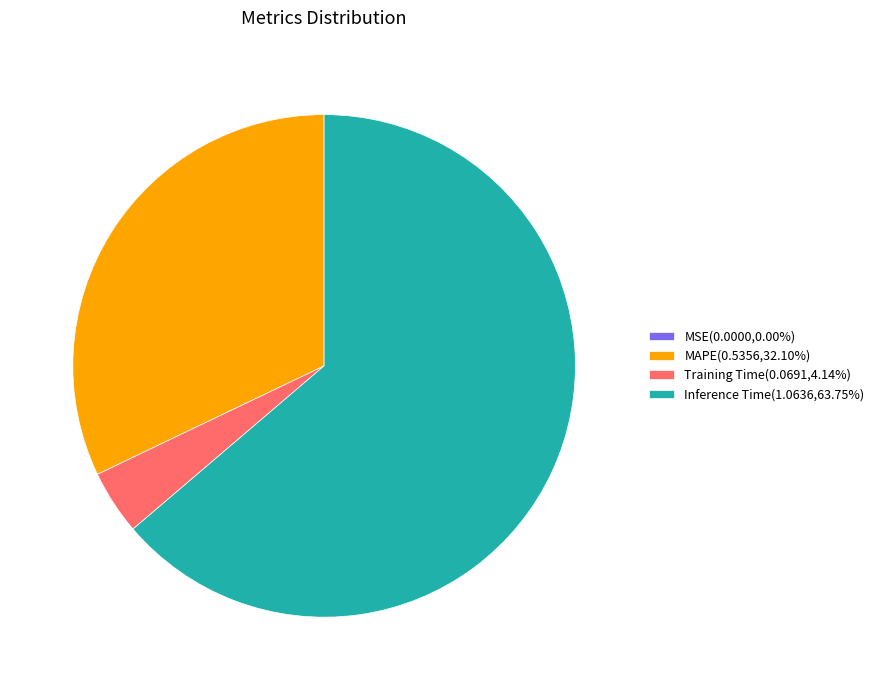

Do Inference Time(1.0636,63.75%) and Training Time(0.0691,4.14%) together represent more than half of the pie?

Yes